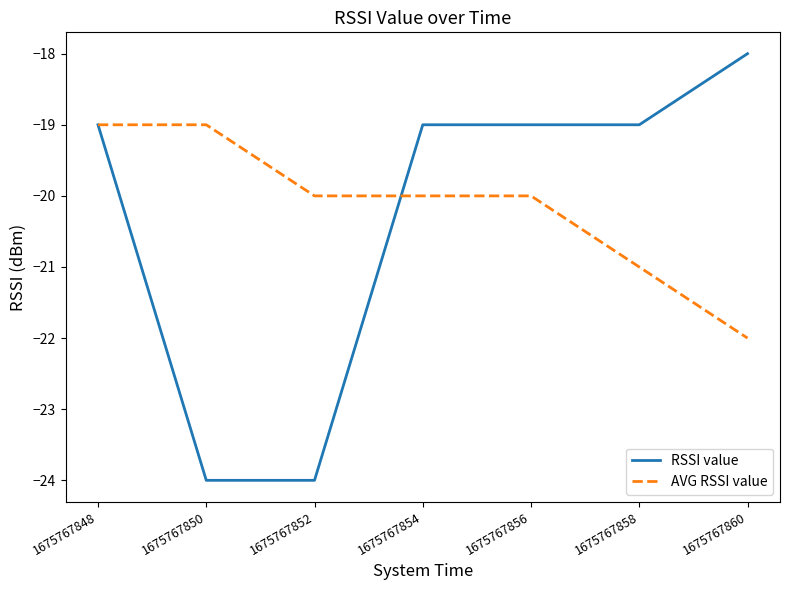

The AVG RSSI value series shows -19 at 1675767850. True or false?

True